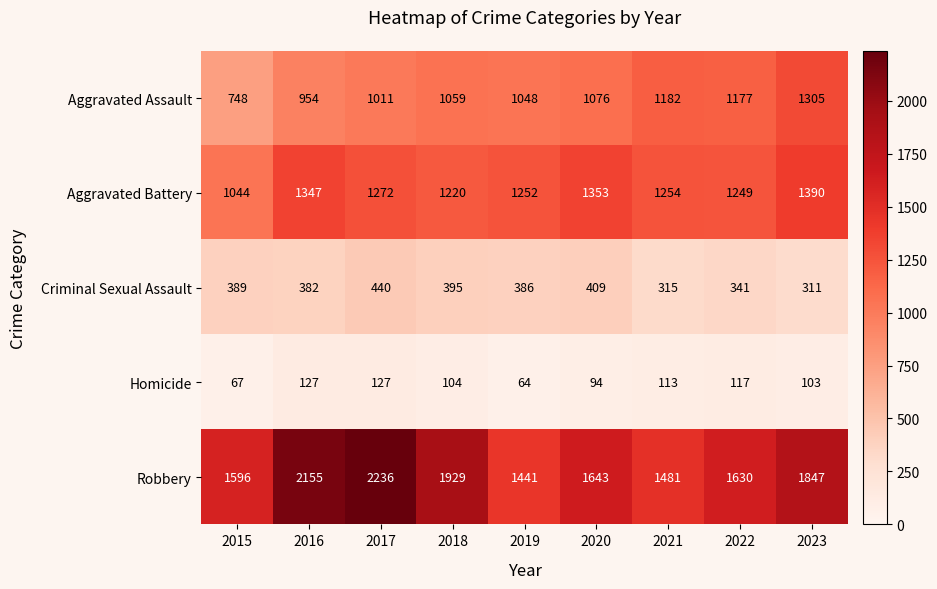

At which category is the sum across all series the highest?

2017